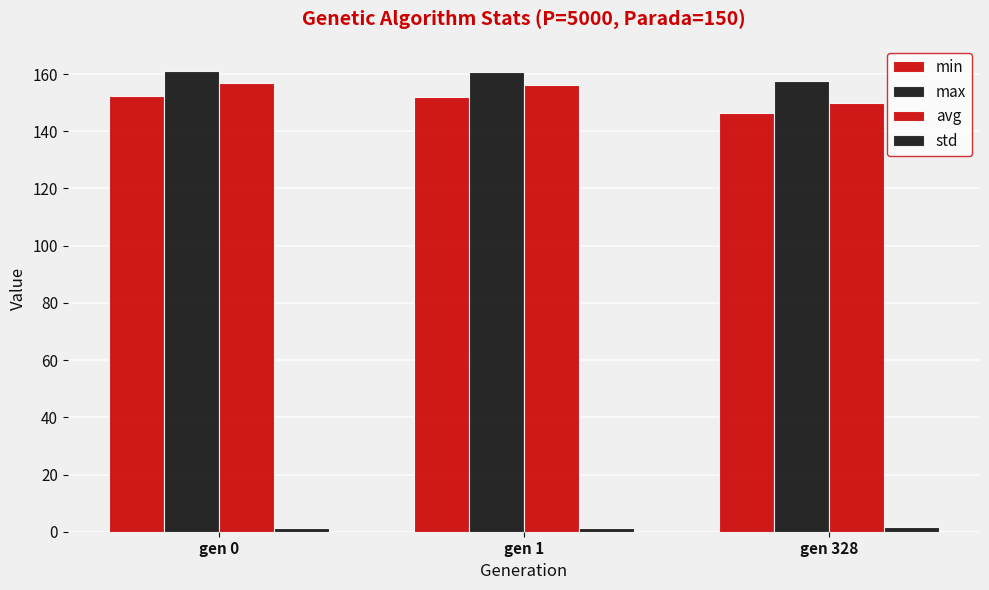

How many bars are there in each group?

4